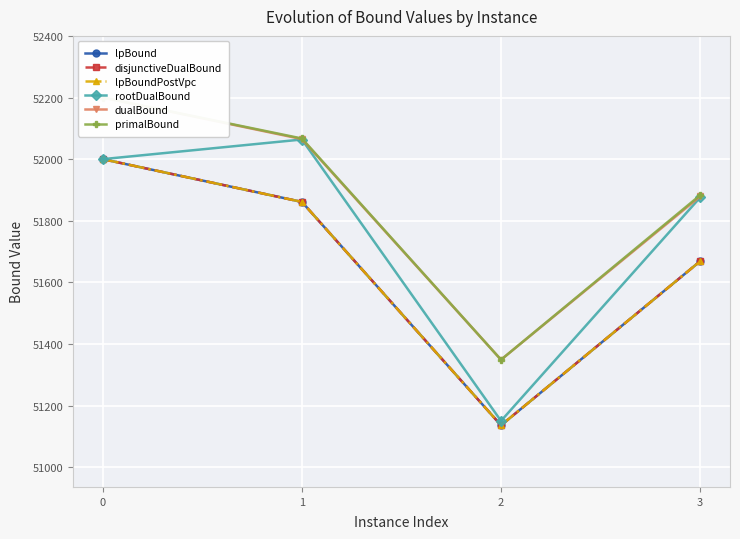

The disjunctiveDualBound series shows 78062.1 at 2. True or false?

False